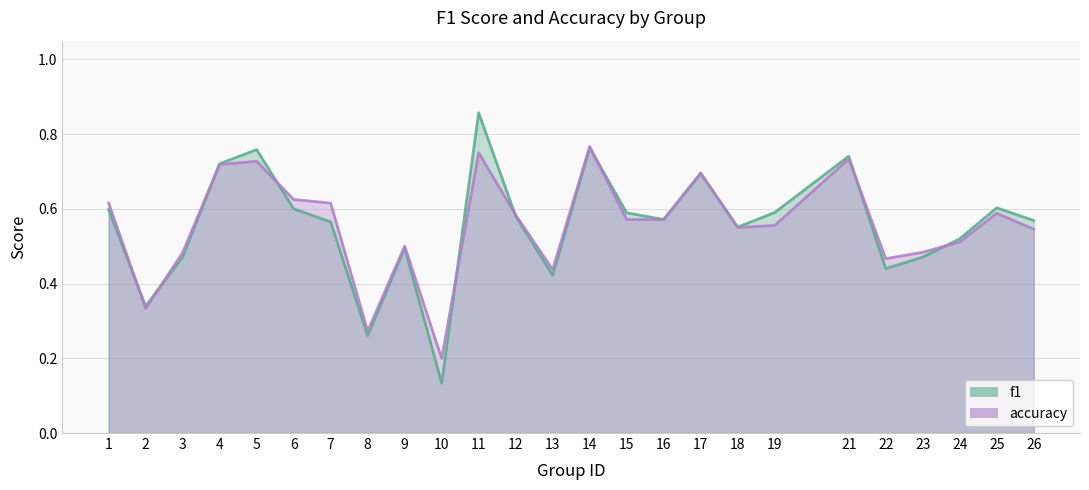

True or false: accuracy has a value of 0.3 at 24.

False